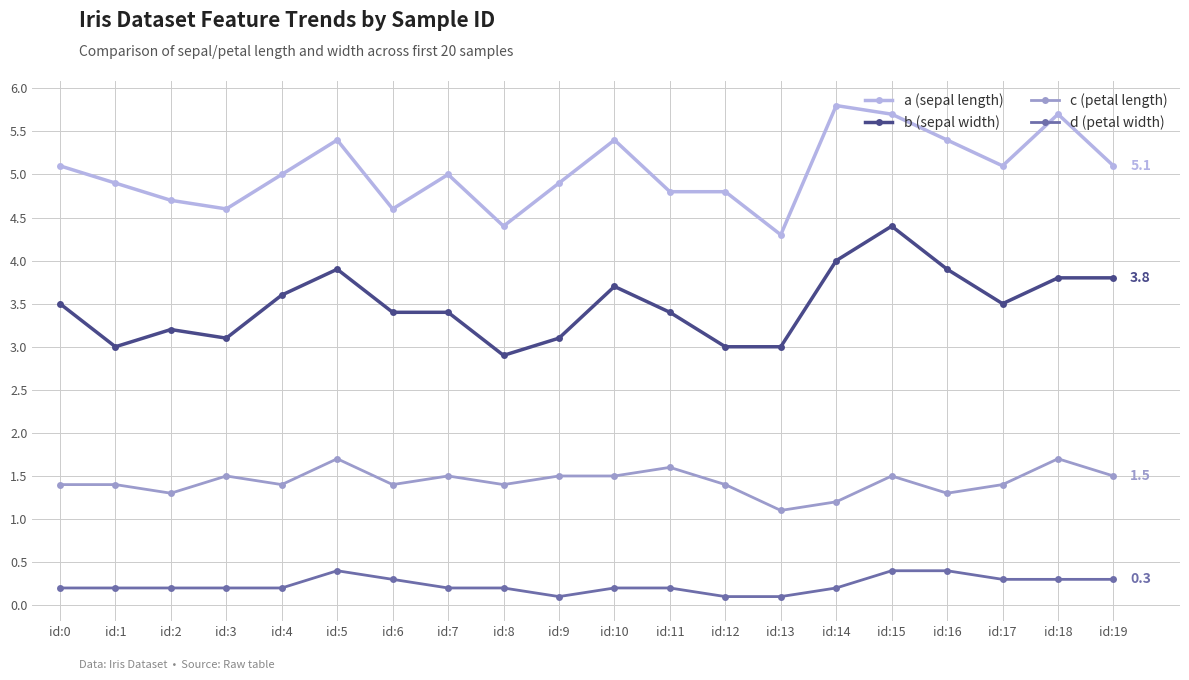

The value of b (sepal width) at id:14 is 4.0. True or false?

True